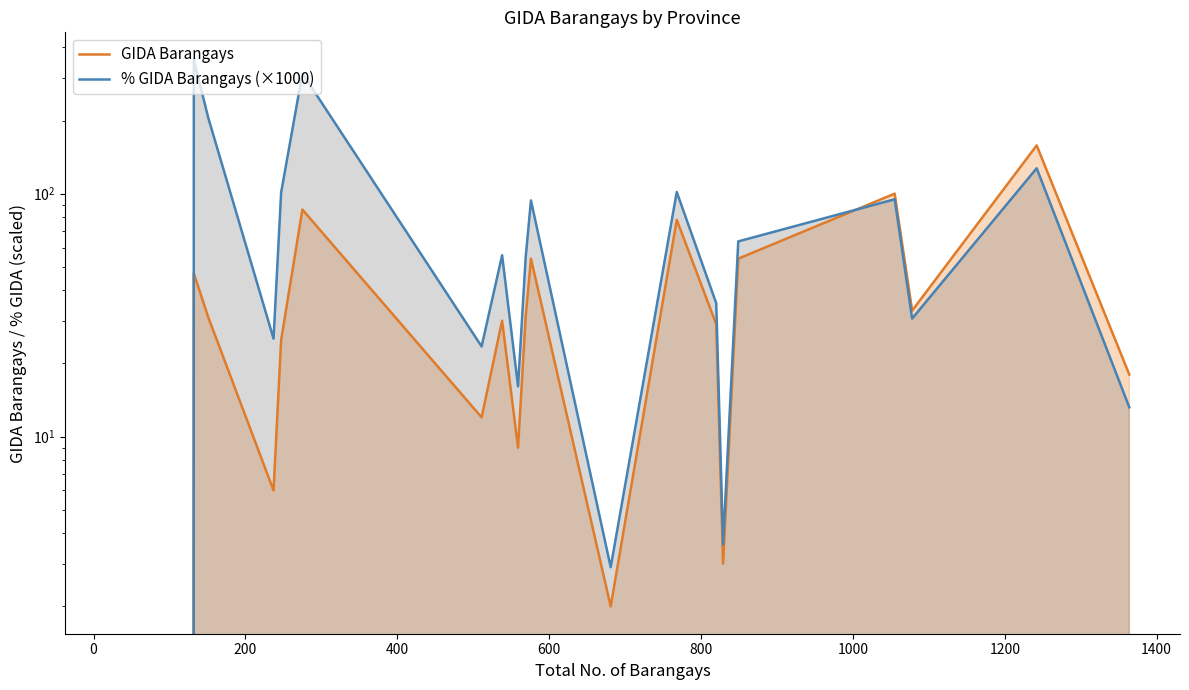

Reading left to right, transcribe all the data shown in this chart.

GIDA Barangays: 0.0	47.0	31.0	6.0	25.0	86.0	12.0	30.0	9.0	31.0	54.0	2.0	78.0	29.0	3.0	54.0	100.0	33.0	158.0	18.0
% GIDA Barangays (×1000): 0.0	356.1	205.3	25.3	101.2	312.7	23.5	55.8	16.1	54.5	93.8	2.9	101.6	35.4	3.6	63.6	94.8	30.6	127.2	13.2